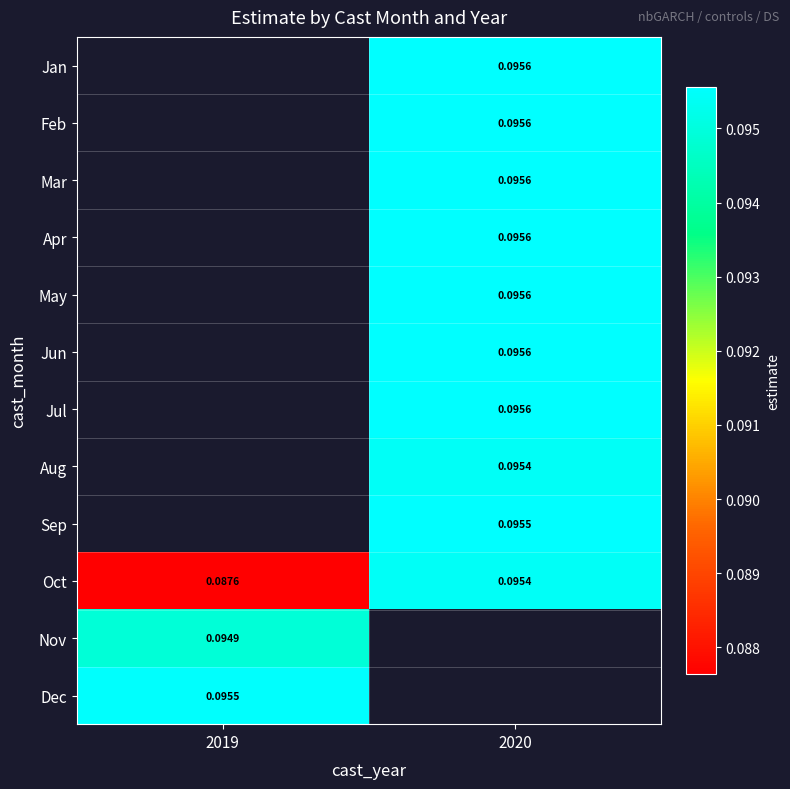

Is it true that May equals 0.1 at 2020?

True